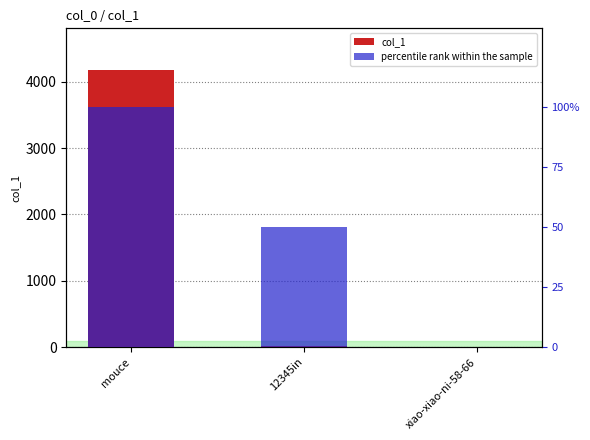

Is the value of col_1 at xiao-xiao-ni-58-66 greater than the value of percentile rank within the sample at 12345in?

No